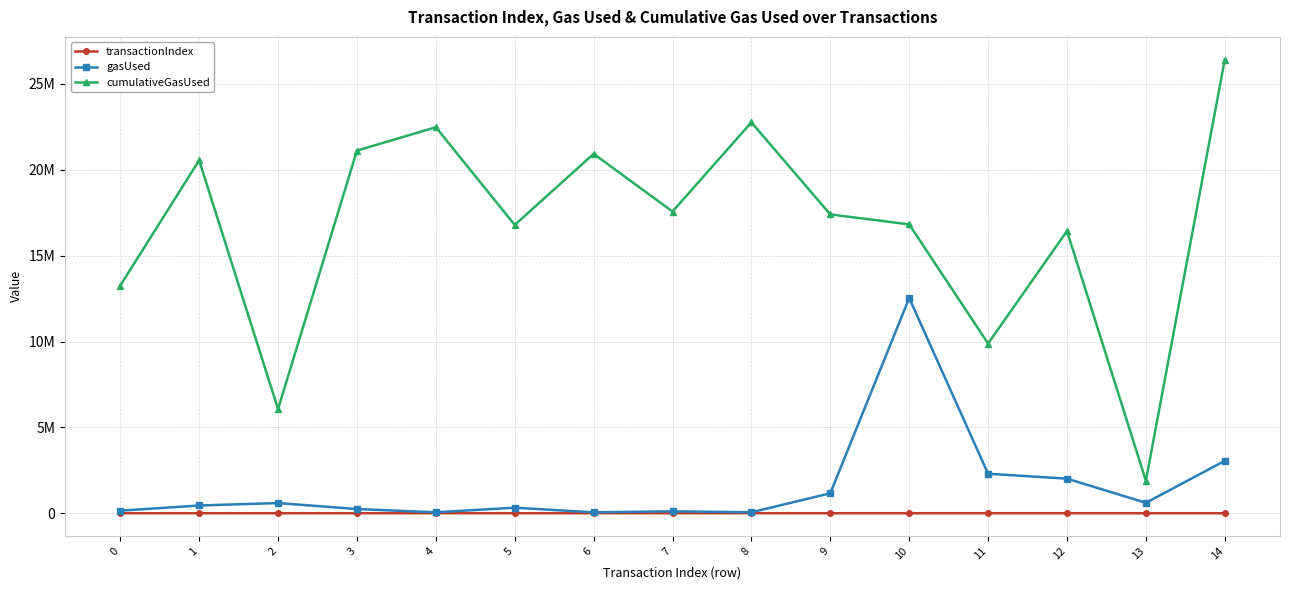

At which label does transactionIndex first exceed 116?

1